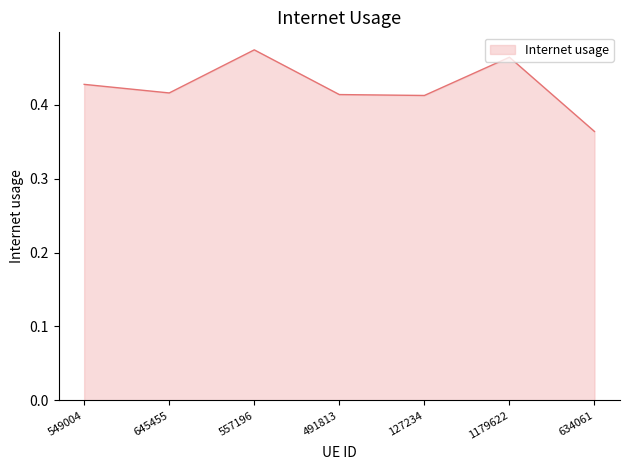

What is the sum of all values?

3.0